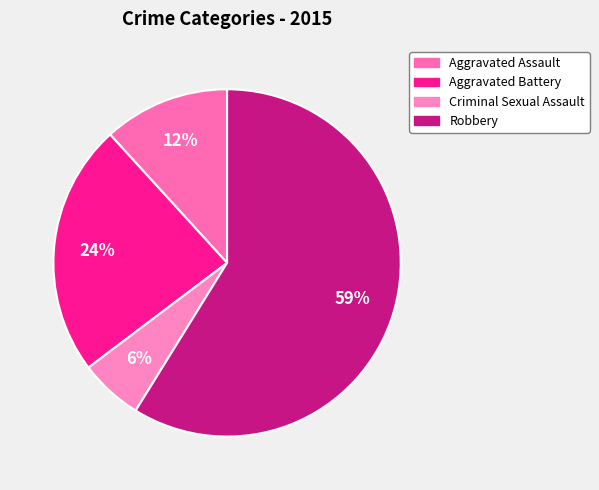

To the nearest percent, what percentage of the pie is Criminal Sexual Assault?

6%